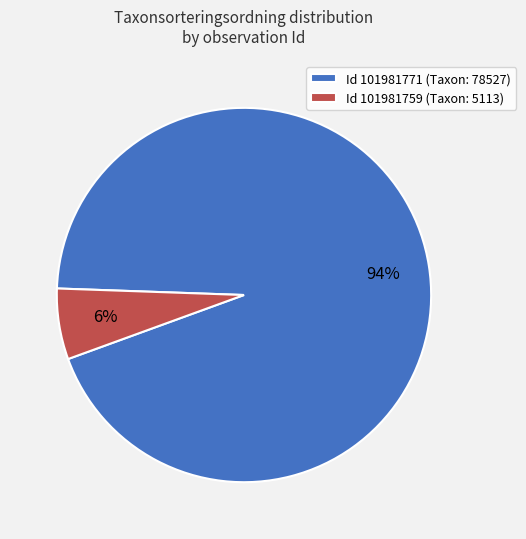

Rank the categories by value from highest to lowest.

Id 101981771 (Taxon: 78527), Id 101981759 (Taxon: 5113)